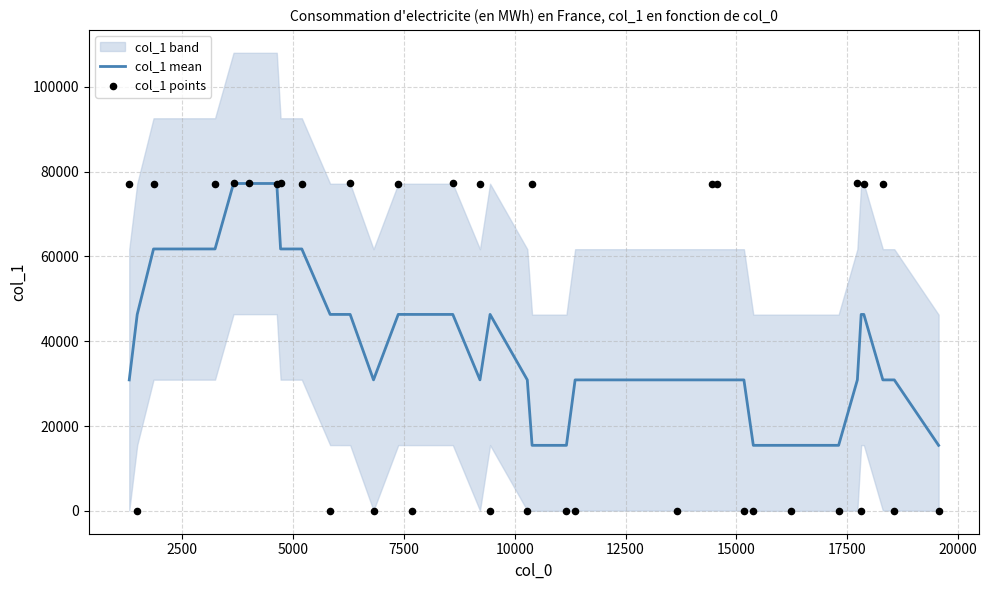

At how many categories does at least one series exceed 62819?

18